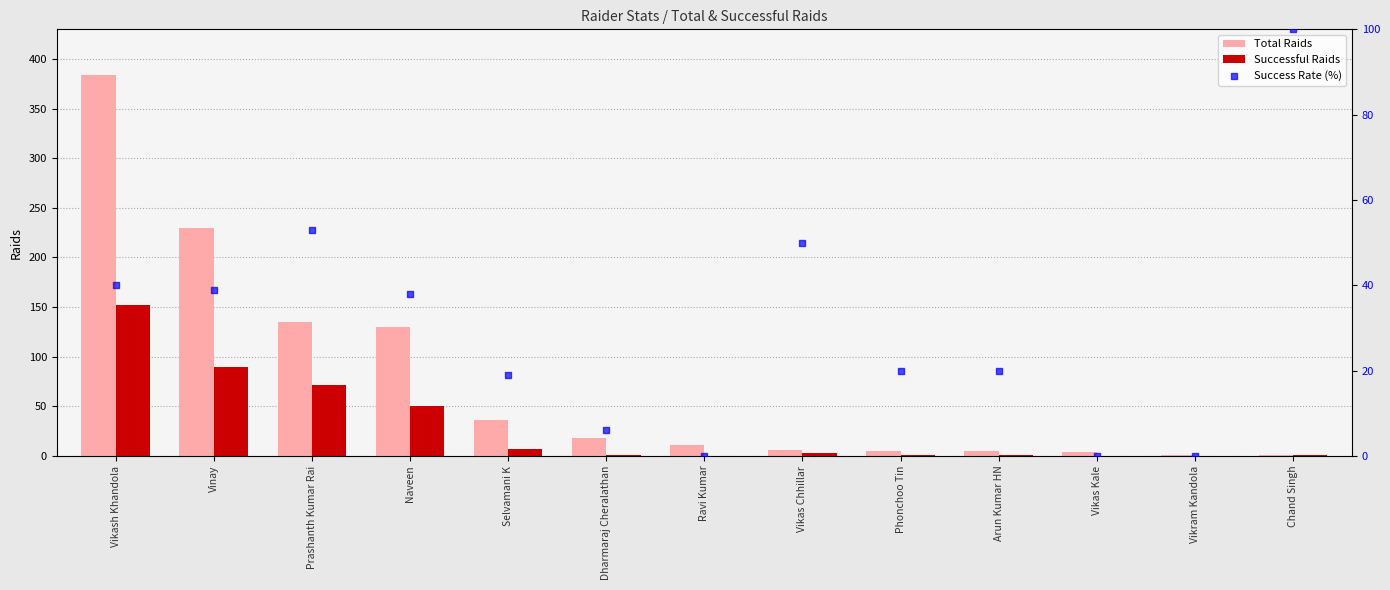

Which series contains the highest Y value?

Total Raids